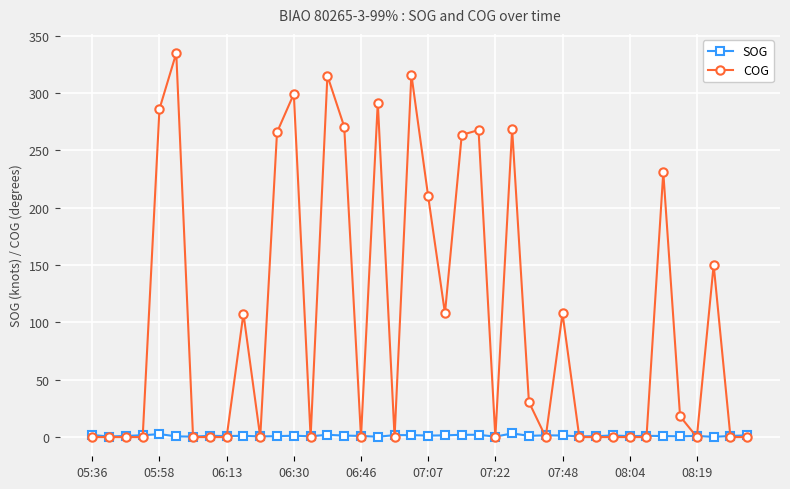

What is the value of the COG point at the 5th from the left?

286.0